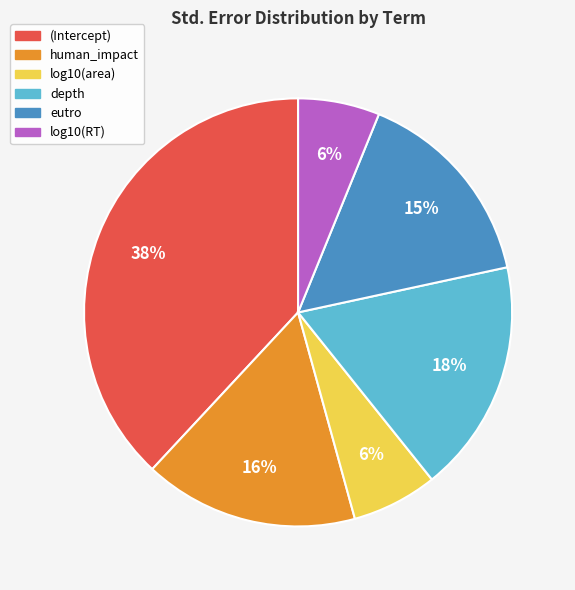

To the nearest percent, what percentage of the pie is human_impact?

16%